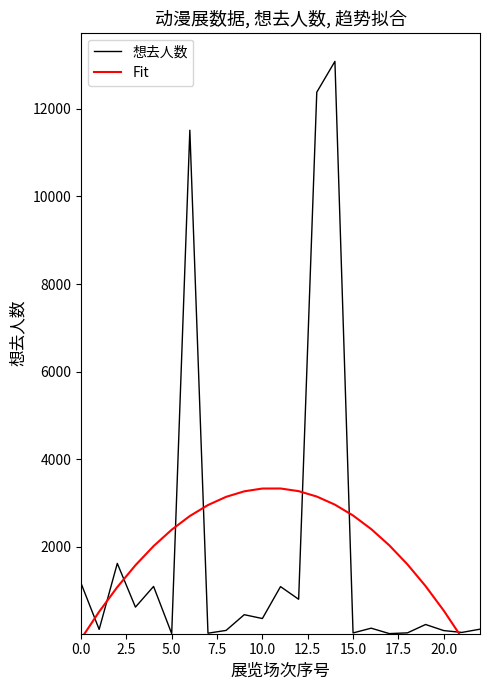

True or false: Fit and 想去人数 intersect in this chart.

True